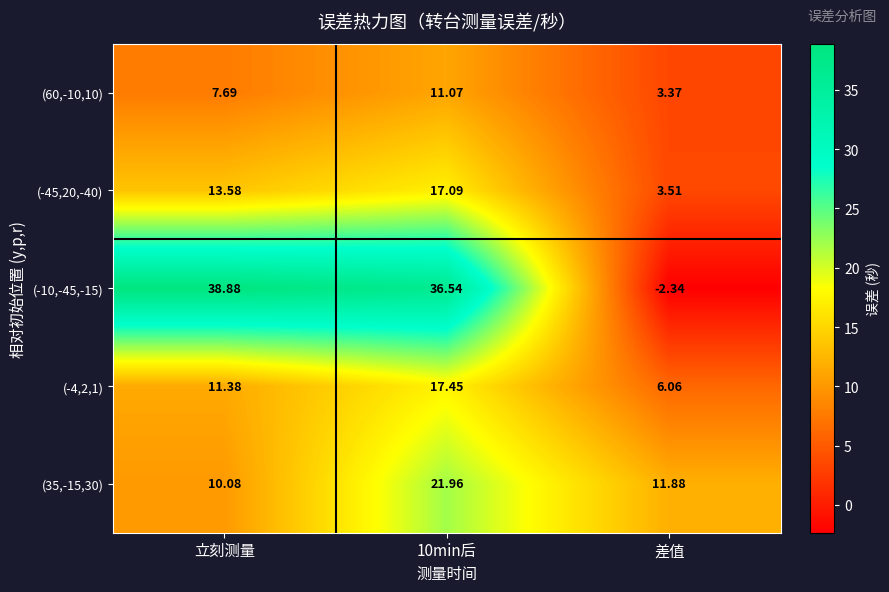

Rank the series by their maximum value, from highest to lowest.

(-10,-45,-15), (35,-15,30), (-4,2,1), (-45,20,-40), (60,-10,10)